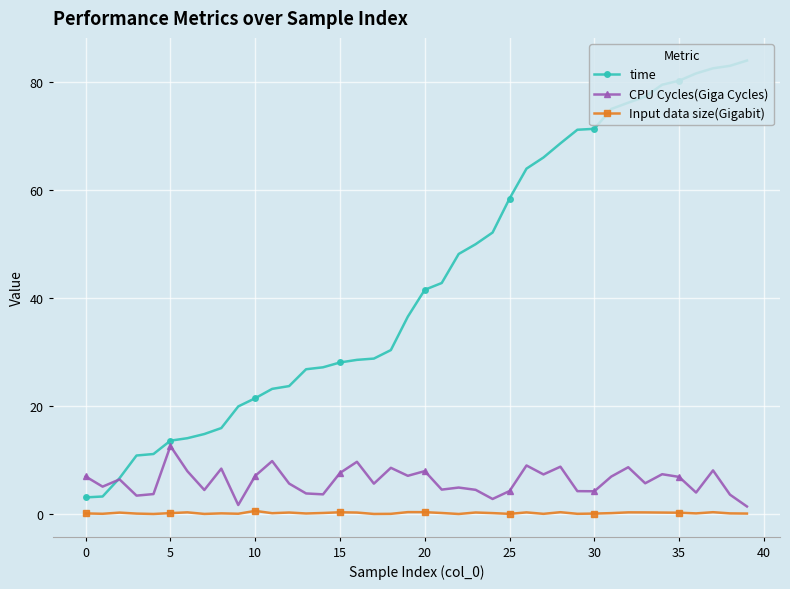

What is the highest value of the time series?

83.9